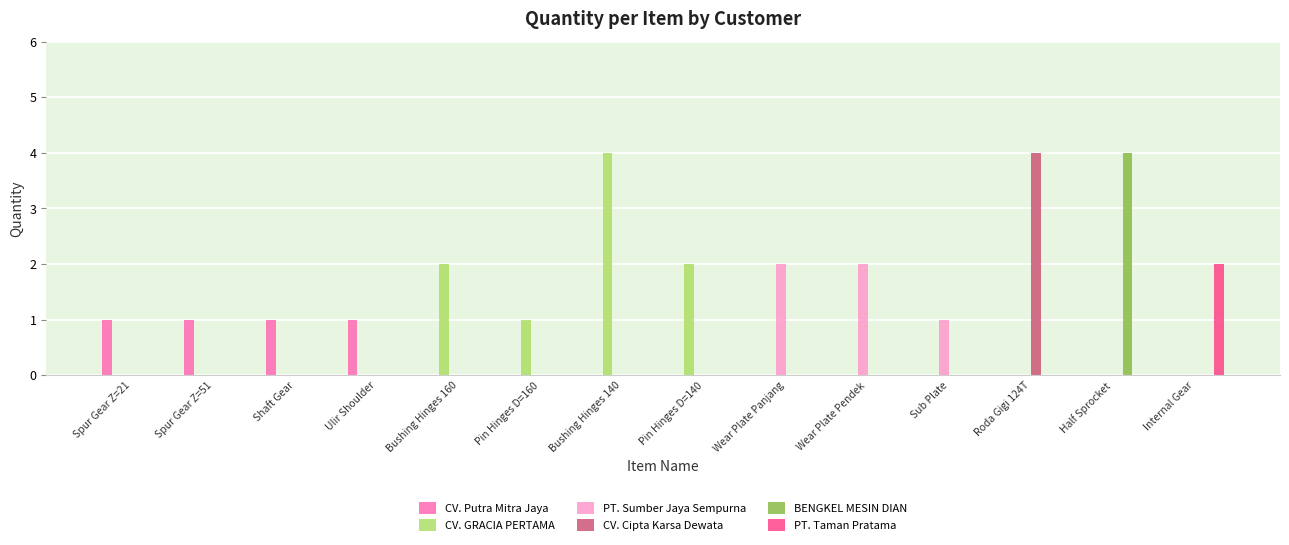

Between Bushing Hinges 160 and Sub Plate, which series saw the biggest shift?

CV. GRACIA PERTAMA